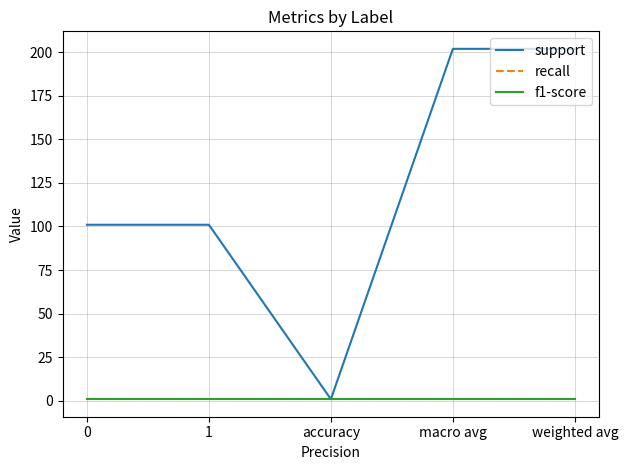

Reading right to left, list all the values displayed in this chart.

support: weighted avg=202.0	macro avg=202.0	accuracy=0.8	1=101.0	0=101.0
recall: weighted avg=0.8	macro avg=0.8	accuracy=0.8	1=0.8	0=0.8
f1-score: weighted avg=0.8	macro avg=0.8	accuracy=0.8	1=0.8	0=0.8